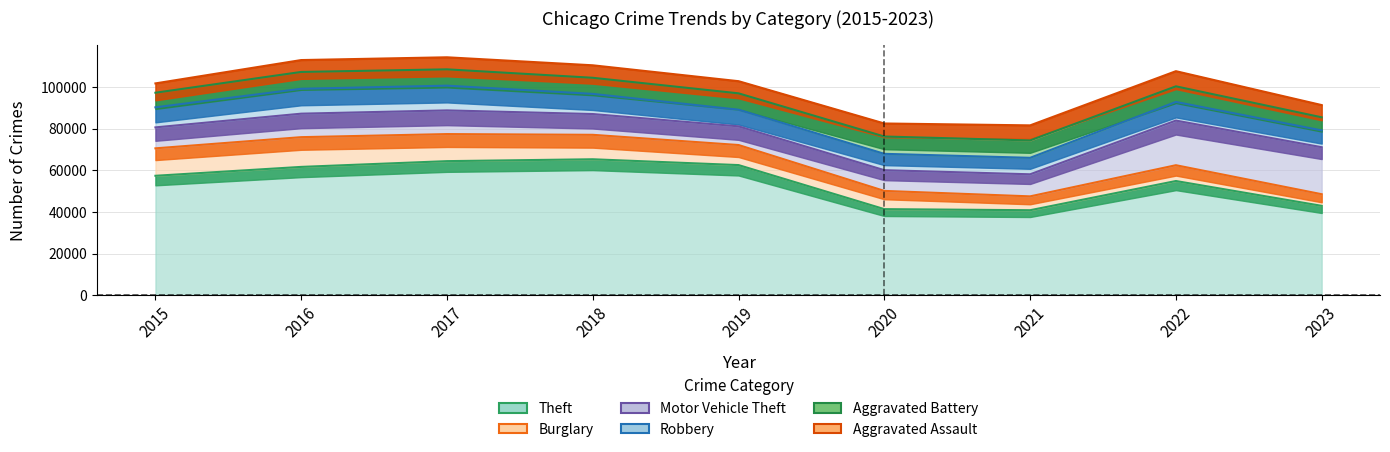

Is the value of Aggravated Assault at 2022 greater than the value of Theft at 2016?

No